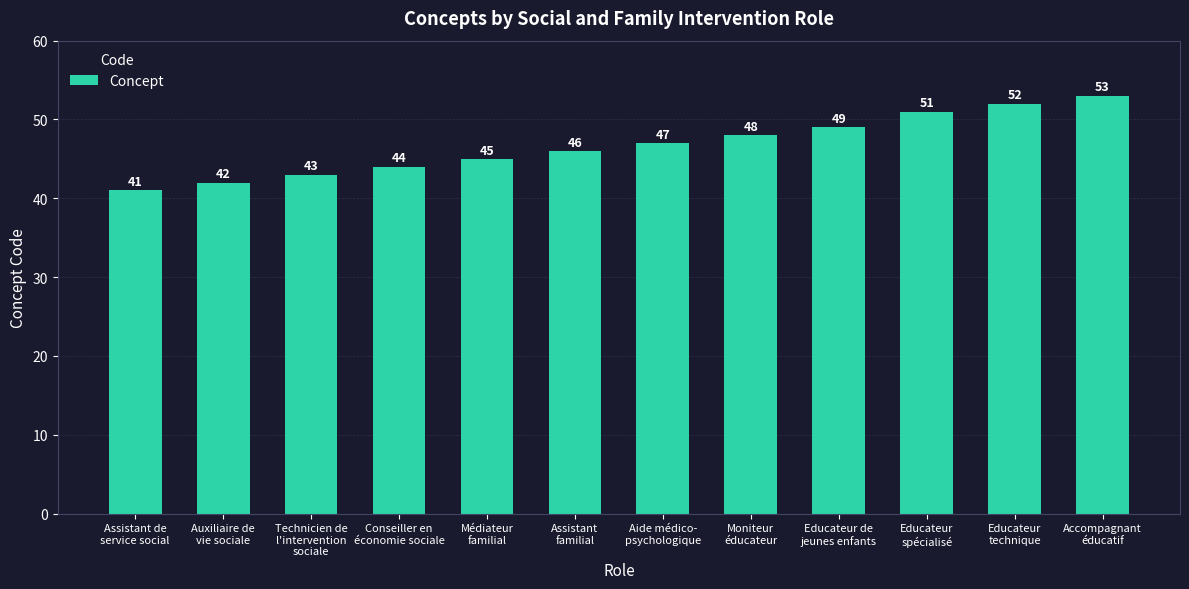

What is the label of the 7th bar from the right?

Assistant
familial